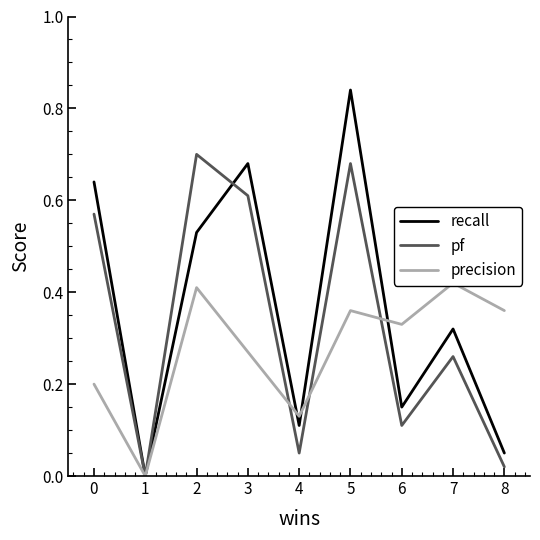

What is the average value of the pf series?

0.3